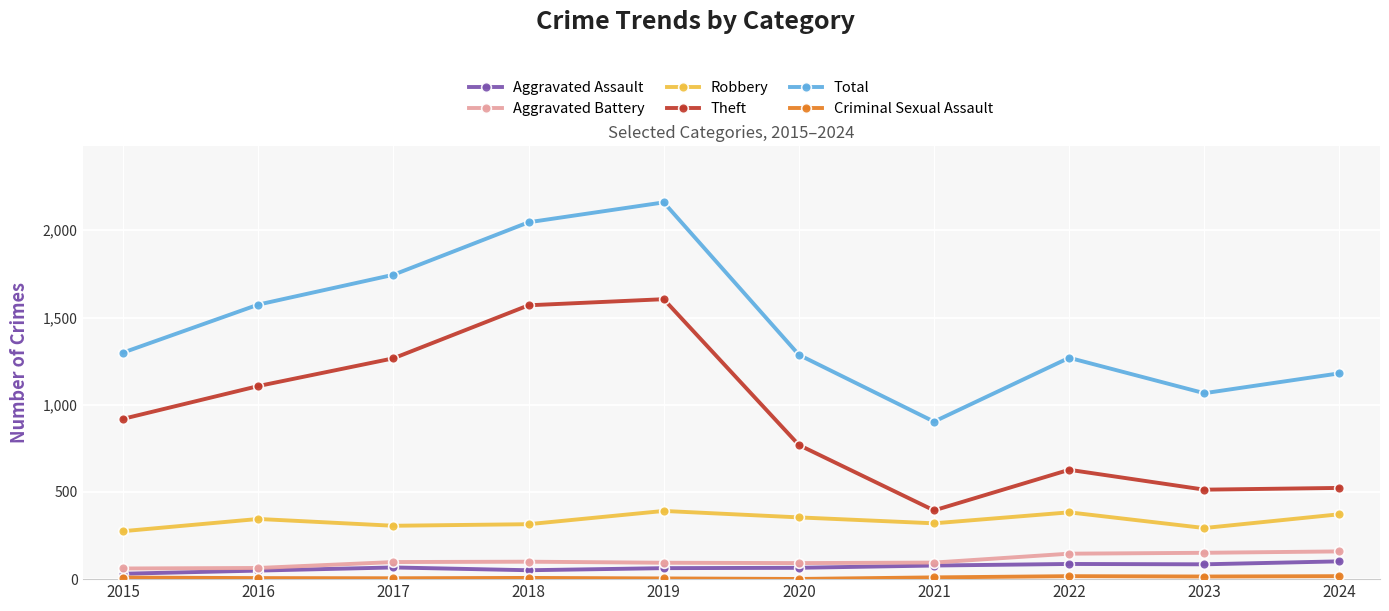

True or false: Theft and Aggravated Battery cross at least once.

False